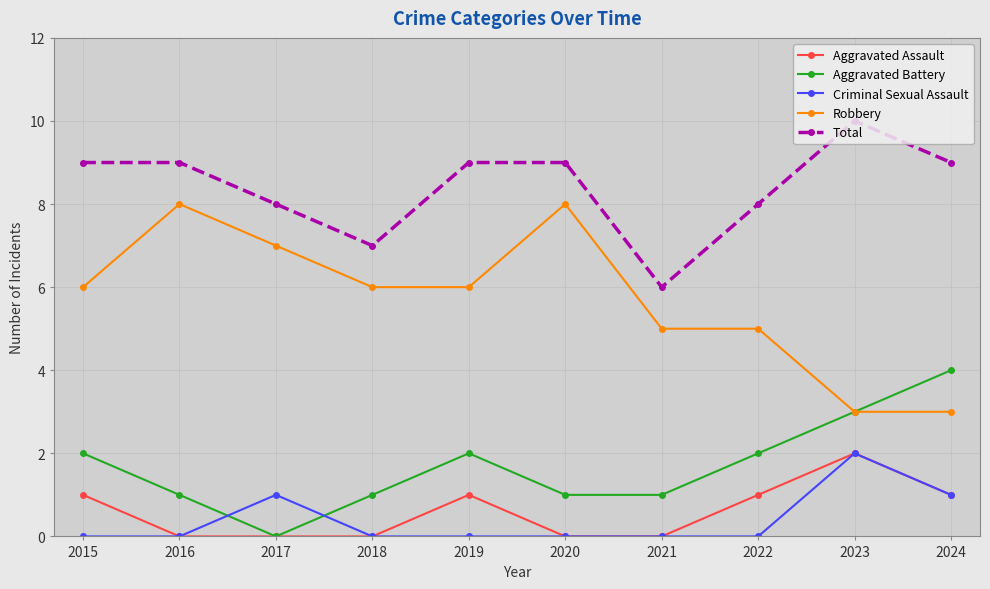

Between 2021 and 2023, which series saw the biggest shift?

Total